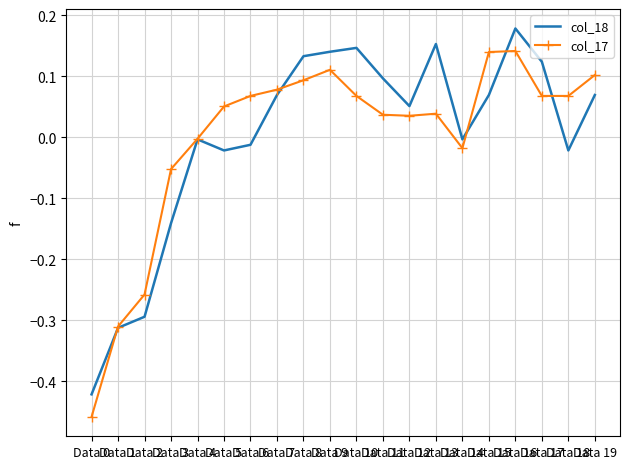

What are all the series names shown in the legend?

col_18, col_17